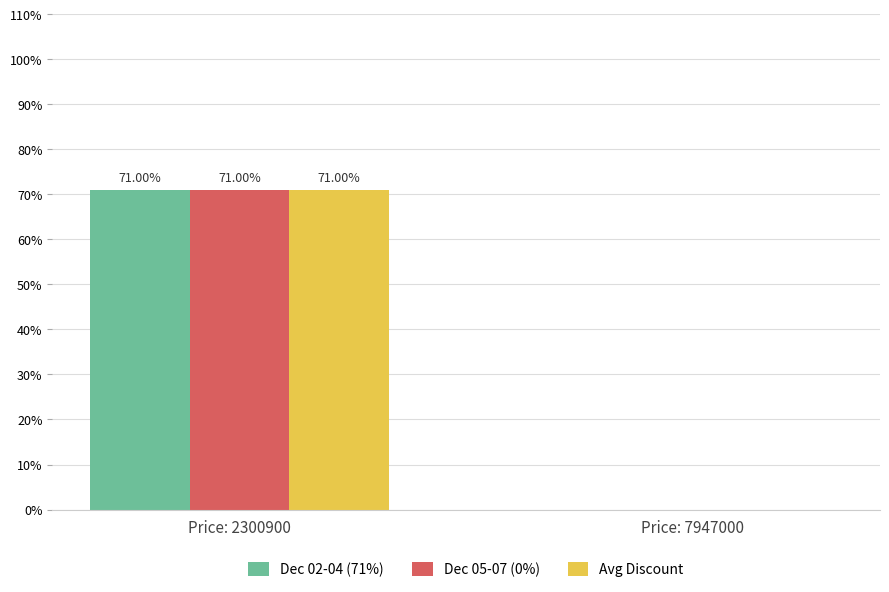

At which label is Dec 02-04 (71%) closest to 35?

Price: 7947000